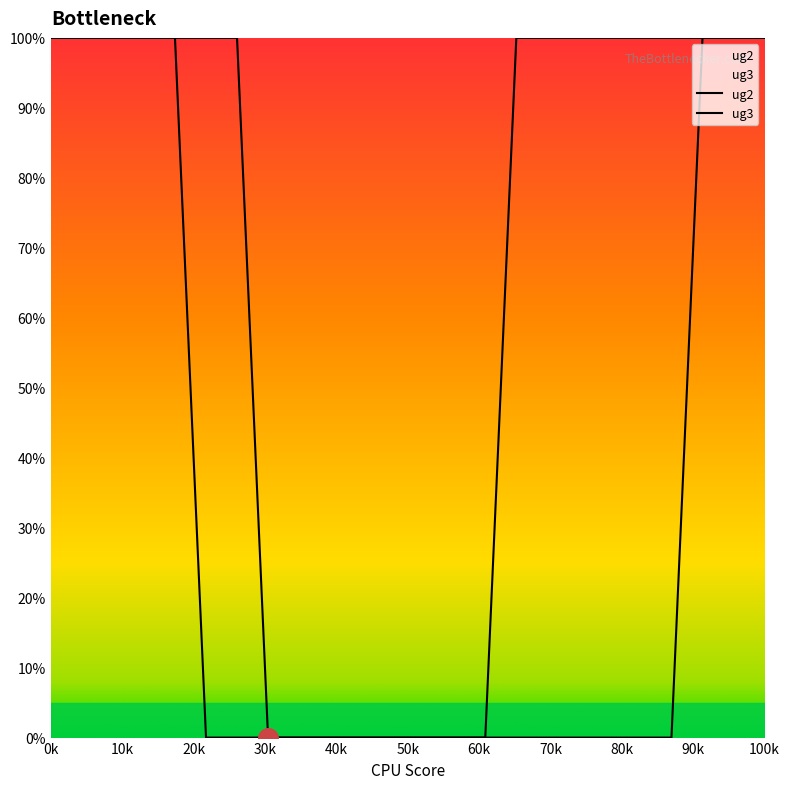

At how many categories does at least one series exceed 86?

16